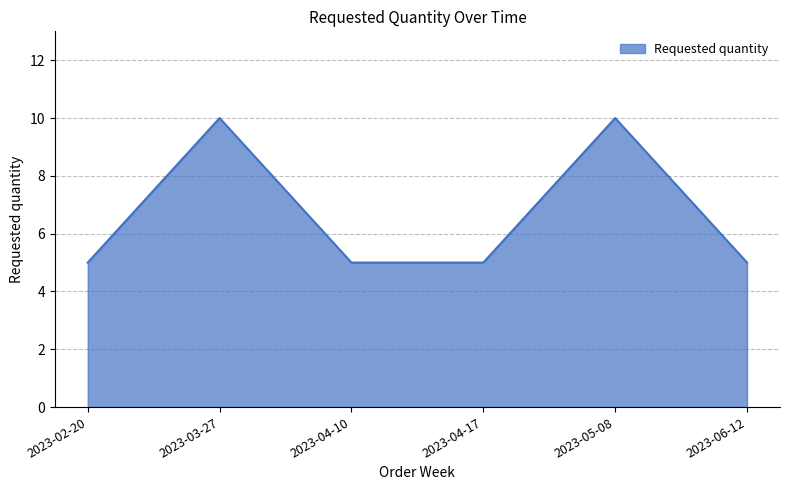

At which category does the data reach its first local peak?

2023-03-27